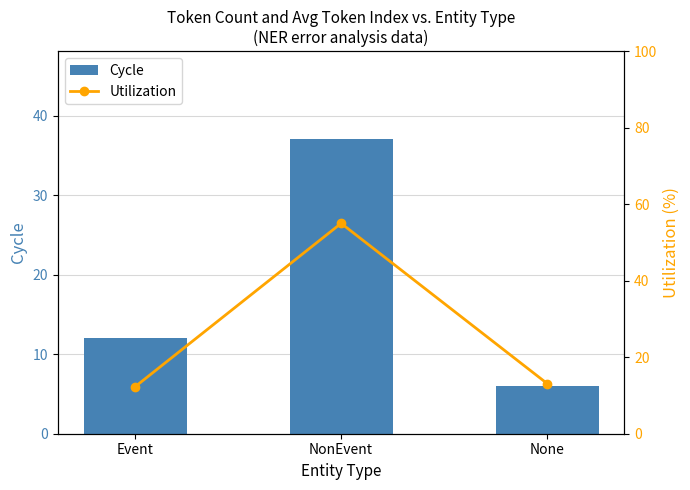

Which series has the largest total across all categories?

Utilization